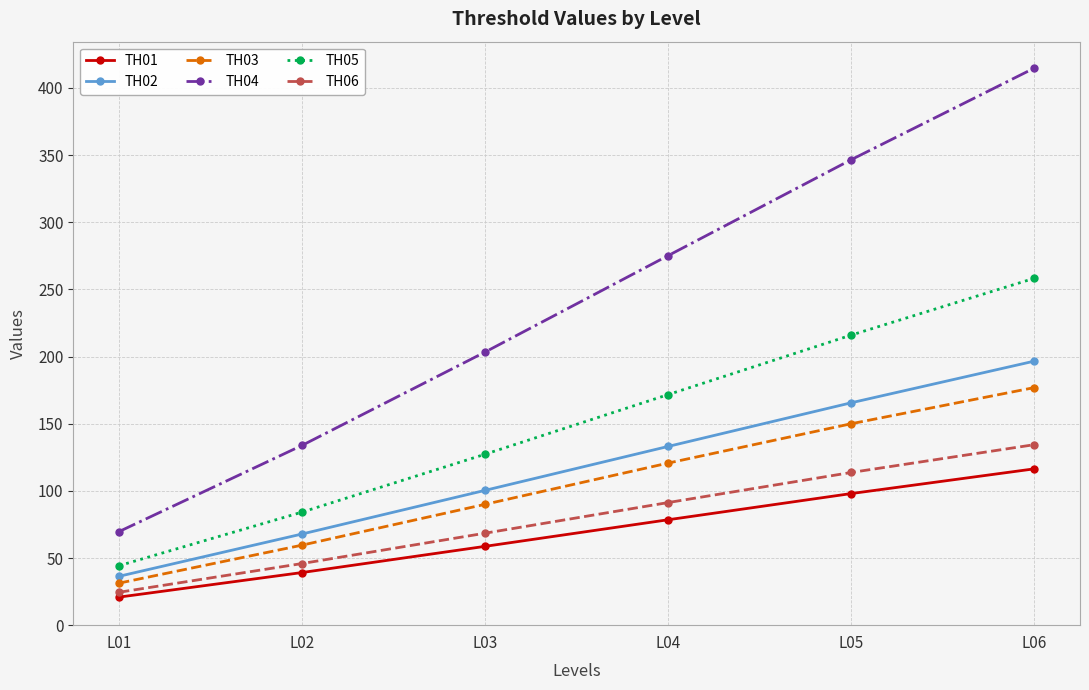

True or false: TH05 and TH03 intersect in this chart.

False